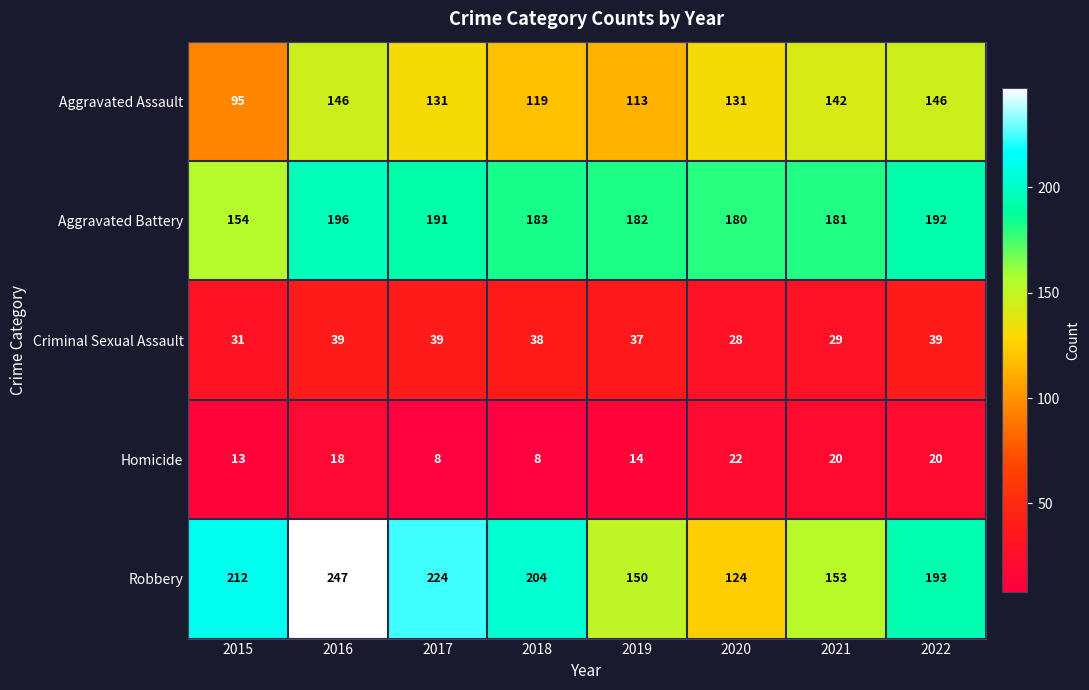

Where does the Criminal Sexual Assault series first go above 38?

2016